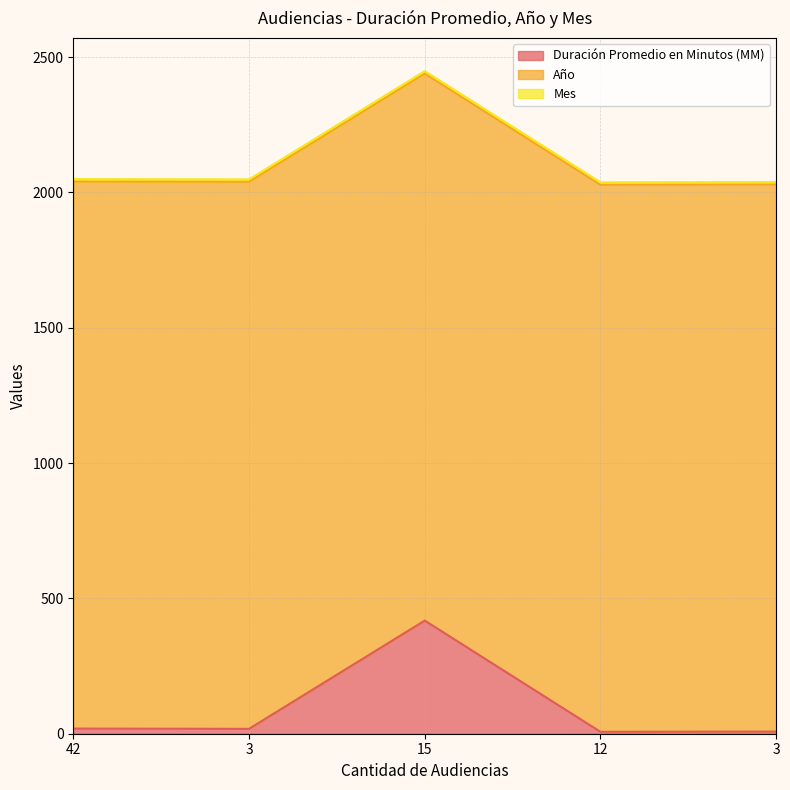

Where do Duración Promedio en Minutos (MM) and Mes first cross each other?

15 and 12